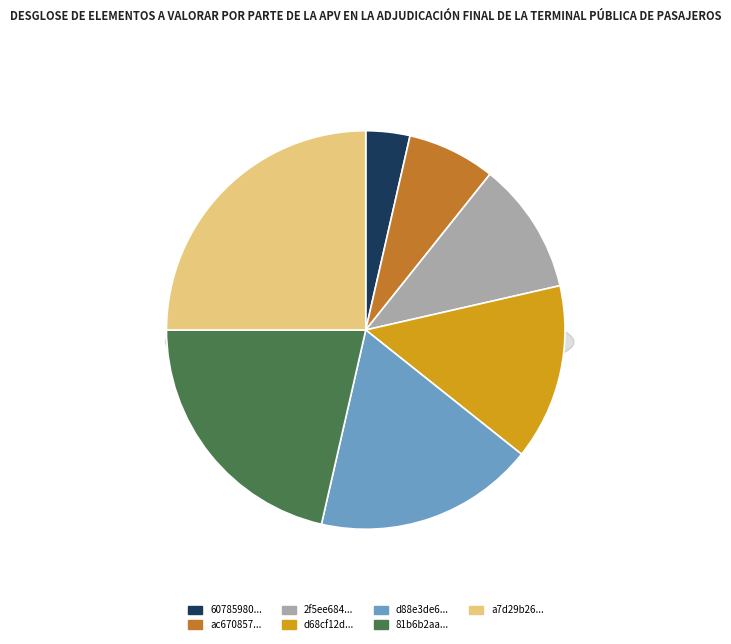

Rank the categories by value from highest to lowest.

a7d29b26b9b88ac06dffbbe709569a1a, 81b6b2aa8be433e00161aa46692d5f91, d88e3de6cd038783955ada289e1c37aa, d68cf12da204865da4521d35bd182d50, 2f5ee6841280ea495a4ba9ea64fb971e, ac6708574c5a3d5dc49822638c48e8de, 60785980cb999cabc27625d83dc2353b